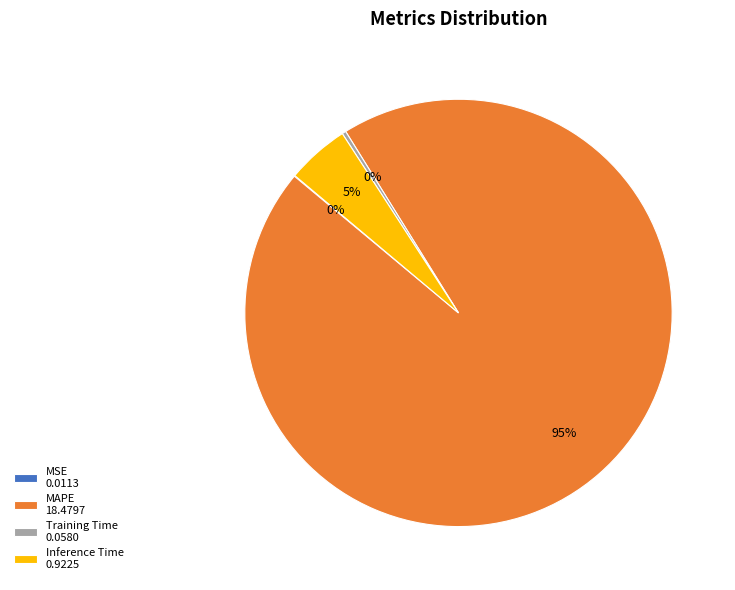

Is there a majority slice in this chart?

Yes